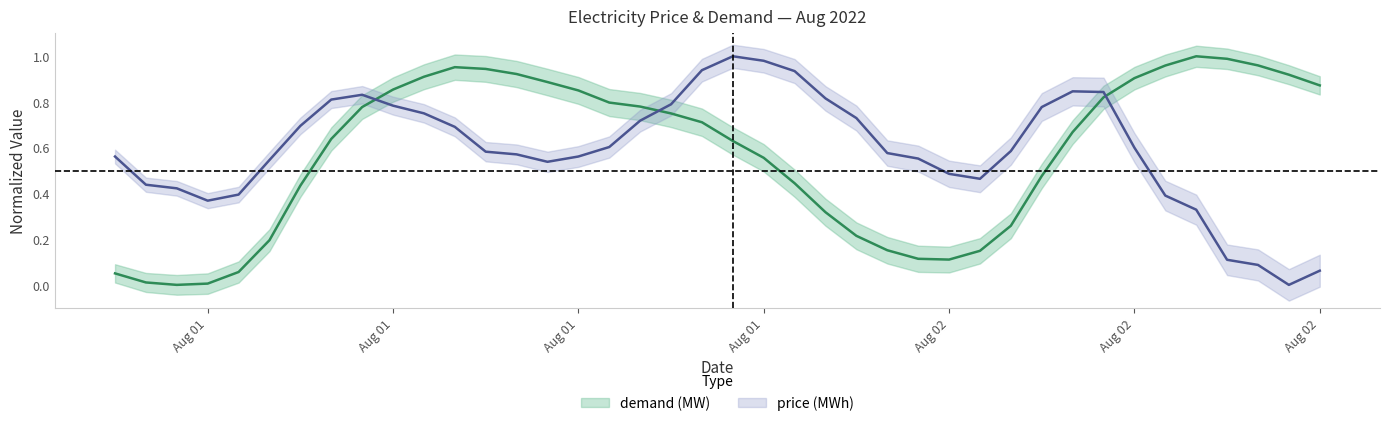

How many intersections are there between price and demand?

3